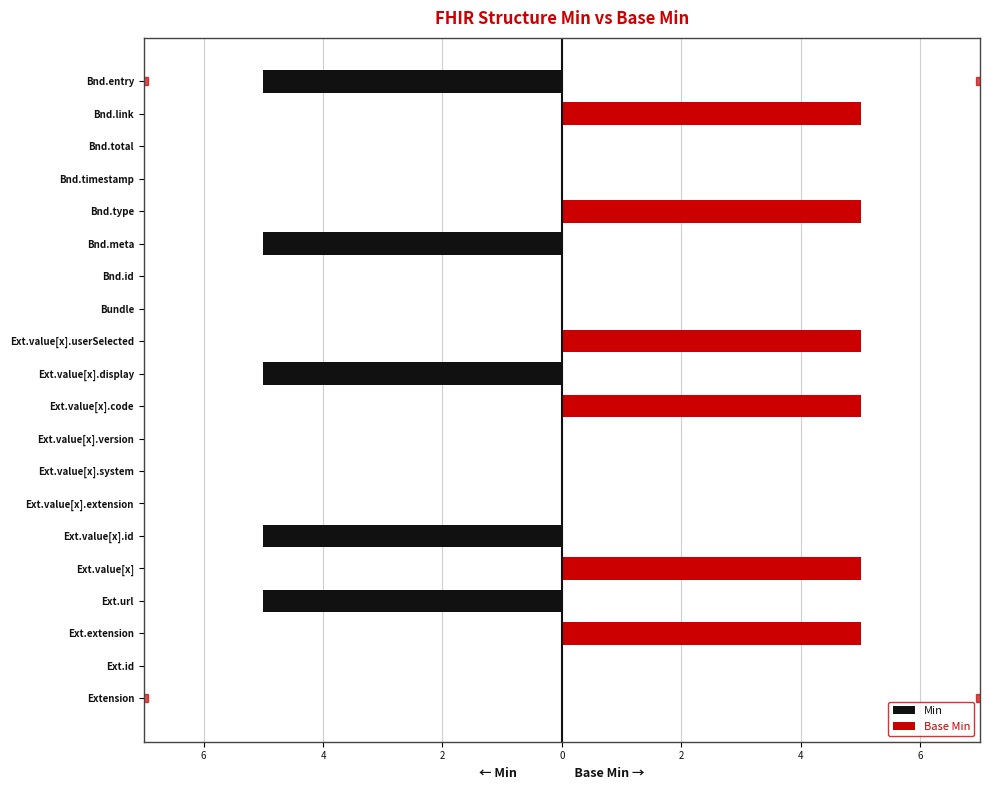

Is it true that Min equals 0 at Ext.extension?

True